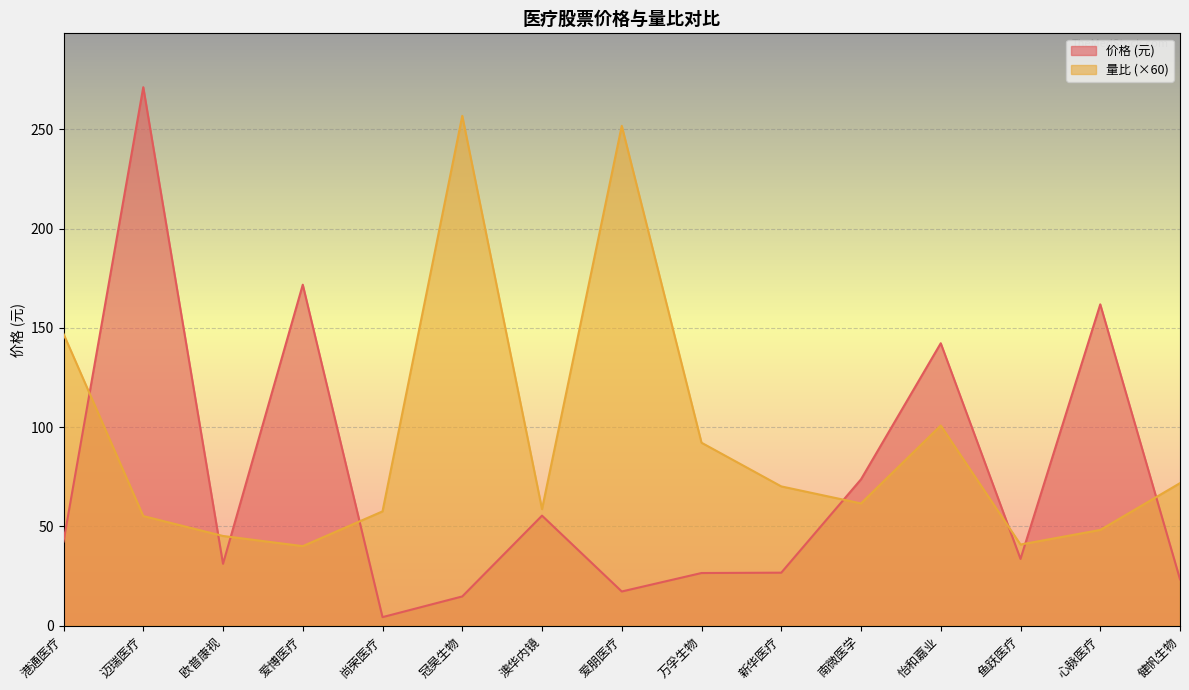

How many lines are shown in the chart?

2